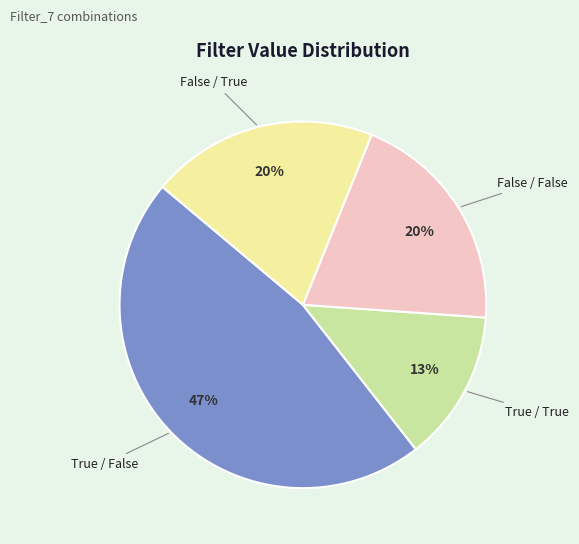

Is there a majority slice in this chart?

No